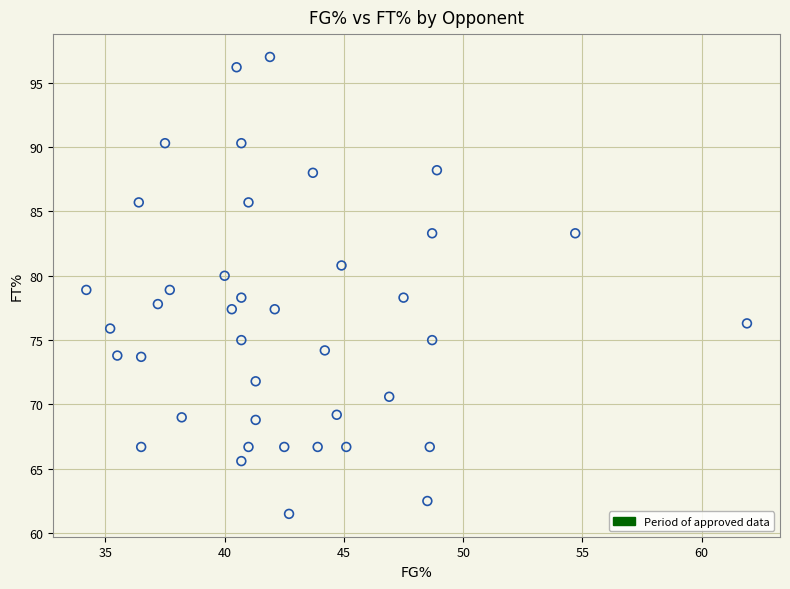

What is the range of X values (max minus min)?

27.7